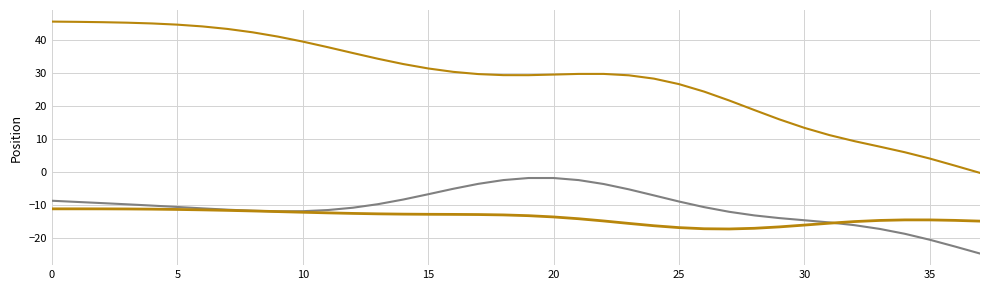

Reading left to right, what are all the values shown in this chart?

X: -8.8	-9.2	-9.5	-9.9	-10.3	-10.7	-11.1	-11.5	-11.8	-12.0	-12.0	-11.6	-10.9	-9.8	-8.4	-6.8	-5.2	-3.6	-2.5	-1.9	-1.9	-2.5	-3.7	-5.3	-7.2	-9.0	-10.7	-12.2	-13.3	-14.1	-14.7	-15.4	-16.2	-17.4	-18.9	-20.7	-22.7	-24.9
Y: -11.3	-11.3	-11.3	-11.3	-11.4	-11.4	-11.6	-11.7	-11.9	-12.1	-12.3	-12.5	-12.7	-12.8	-12.9	-12.9	-12.9	-13.0	-13.1	-13.3	-13.7	-14.3	-15.0	-15.7	-16.4	-17.0	-17.3	-17.4	-17.2	-16.8	-16.2	-15.6	-15.1	-14.8	-14.6	-14.6	-14.8	-15.0
Z: 45.7	45.7	45.6	45.4	45.2	44.8	44.3	43.5	42.5	41.2	39.7	37.9	36.2	34.4	32.8	31.5	30.4	29.8	29.4	29.4	29.6	29.8	29.8	29.4	28.4	26.7	24.4	21.7	18.8	16.0	13.4	11.2	9.3	7.7	6.0	4.0	1.9	-0.3